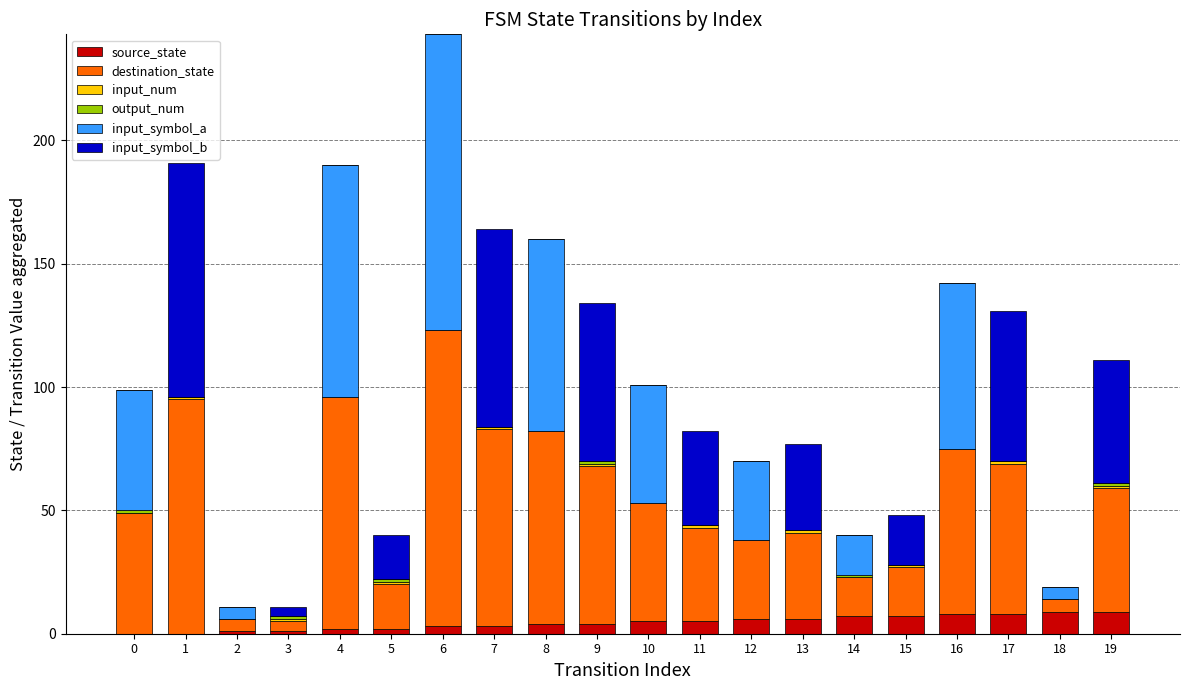

At which category is the sum across all series the highest?

6